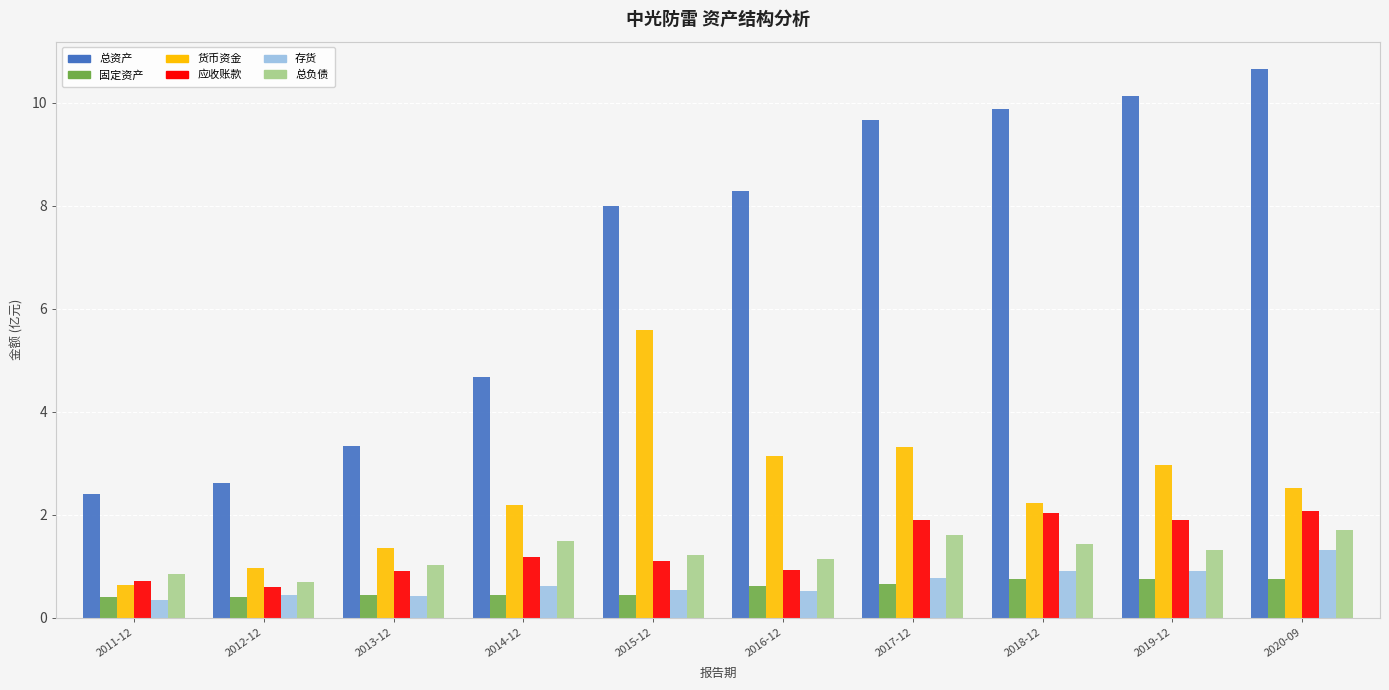

What is the difference between the highest and lowest values at 2016-12?

7.8